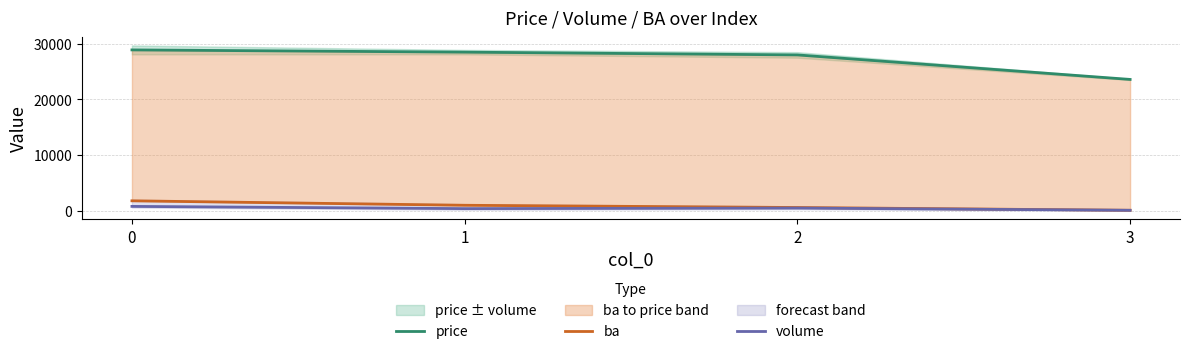

What is the difference between the maximum and minimum values in the price series?

5300